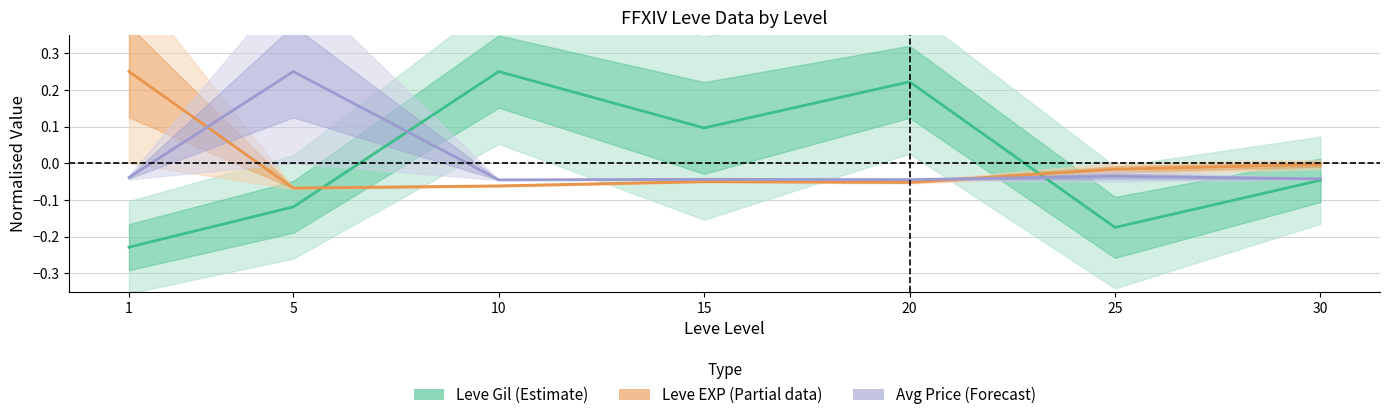

True or false: Avg Price (Forecast) and Leve EXP (Partial) cross at least once.

True